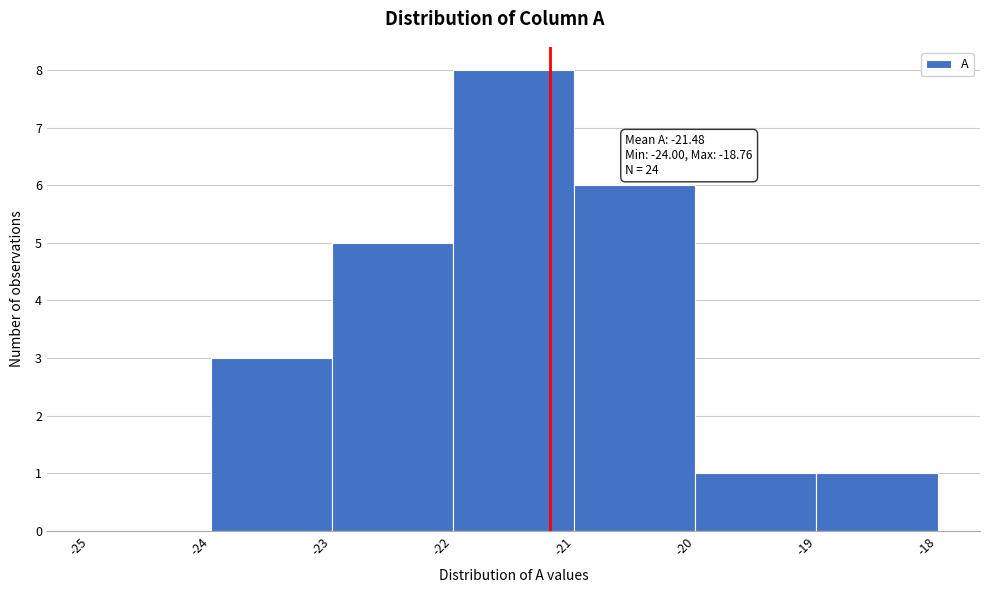

Over which range of the x-axis is the bar tallest?

-22 to -21